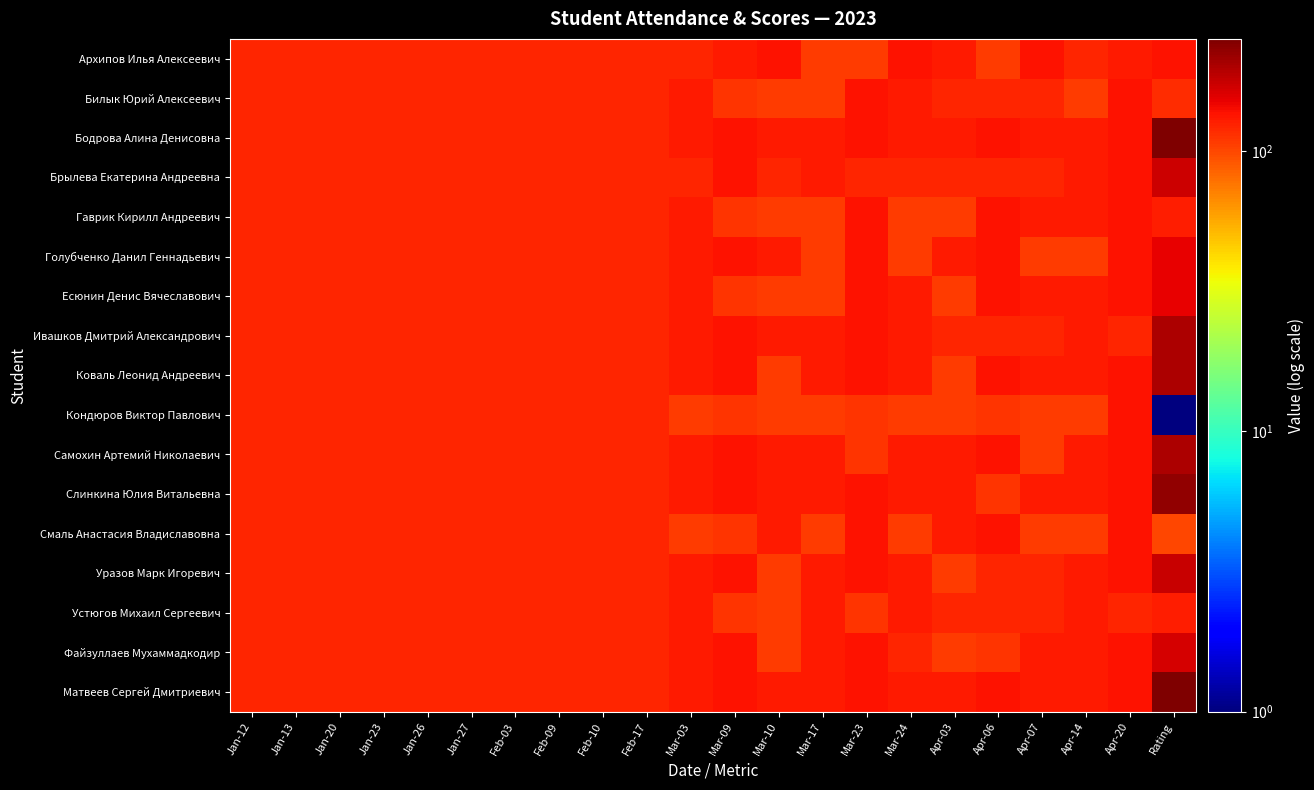

Reading left to right, list all the values displayed in this chart.

Архипов Илья Алексеевич: Jan-12=122	Jan-13=122	Jan-20=121	Jan-23=121	Jan-26=122	Jan-27=121	Feb-03=121	Feb-09=122	Feb-10=122	Feb-17=121	Mar-03=122	Mar-09=131	Mar-10=136	Mar-17=106	Mar-23=106	Mar-24=136	Apr-03=131	Apr-06=106	Apr-07=136	Apr-14=121	Apr-20=131	Rating=136
Билык Юрий Алексеевич: Jan-12=122	Jan-13=121	Jan-20=122	Jan-23=122	Jan-26=122	Jan-27=122	Feb-03=121	Feb-09=121	Feb-10=122	Feb-17=122	Mar-03=131	Mar-09=111	Mar-10=106	Mar-17=106	Mar-23=136	Mar-24=131	Apr-03=121	Apr-06=121	Apr-07=121	Apr-14=106	Apr-20=136	Rating=116
Бодрова Алина Денисовна: Jan-12=121	Jan-13=121	Jan-20=122	Jan-23=122	Jan-26=122	Jan-27=122	Feb-03=122	Feb-09=122	Feb-10=122	Feb-17=122	Mar-03=131	Mar-09=136	Mar-10=131	Mar-17=131	Mar-23=136	Mar-24=131	Apr-03=131	Apr-06=136	Apr-07=131	Apr-14=131	Apr-20=136	Rating=251
Брылева Екатерина Андреевна: Jan-12=122	Jan-13=122	Jan-20=122	Jan-23=122	Jan-26=122	Jan-27=122	Feb-03=122	Feb-09=122	Feb-10=122	Feb-17=122	Mar-03=121	Mar-09=136	Mar-10=121	Mar-17=131	Mar-23=121	Mar-24=121	Apr-03=121	Apr-06=121	Apr-07=121	Apr-14=131	Apr-20=136	Rating=171
Гаврик Кирилл Андреевич: Jan-12=121	Jan-13=121	Jan-20=122	Jan-23=121	Jan-26=122	Jan-27=121	Feb-03=122	Feb-09=122	Feb-10=122	Feb-17=121	Mar-03=131	Mar-09=111	Mar-10=106	Mar-17=106	Mar-23=136	Mar-24=106	Apr-03=106	Apr-06=136	Apr-07=131	Apr-14=131	Apr-20=136	Rating=126
Голубченко Данил Геннадьевич: Jan-12=122	Jan-13=121	Jan-20=122	Jan-23=121	Jan-26=121	Jan-27=122	Feb-03=122	Feb-09=122	Feb-10=122	Feb-17=122	Mar-03=131	Mar-09=136	Mar-10=131	Mar-17=106	Mar-23=136	Mar-24=106	Apr-03=131	Apr-06=136	Apr-07=106	Apr-14=106	Apr-20=136	Rating=151
Есюнин Денис Вячеславович: Jan-12=121	Jan-13=121	Jan-20=121	Jan-23=121	Jan-26=122	Jan-27=122	Feb-03=121	Feb-09=121	Feb-10=122	Feb-17=122	Mar-03=131	Mar-09=111	Mar-10=106	Mar-17=106	Mar-23=136	Mar-24=131	Apr-03=106	Apr-06=136	Apr-07=131	Apr-14=131	Apr-20=136	Rating=151
Ивашков Дмитрий Александрович: Jan-12=121	Jan-13=121	Jan-20=122	Jan-23=122	Jan-26=122	Jan-27=122	Feb-03=122	Feb-09=121	Feb-10=121	Feb-17=122	Mar-03=131	Mar-09=136	Mar-10=131	Mar-17=131	Mar-23=136	Mar-24=131	Apr-03=121	Apr-06=121	Apr-07=121	Apr-14=131	Apr-20=121	Rating=201
Коваль Леонид Андреевич: Jan-12=122	Jan-13=122	Jan-20=122	Jan-23=122	Jan-26=122	Jan-27=122	Feb-03=122	Feb-09=122	Feb-10=122	Feb-17=122	Mar-03=131	Mar-09=136	Mar-10=106	Mar-17=131	Mar-23=136	Mar-24=131	Apr-03=106	Apr-06=136	Apr-07=131	Apr-14=131	Apr-20=136	Rating=201
Кондюров Виктор Павлович: Jan-12=121	Jan-13=121	Jan-20=122	Jan-23=121	Jan-26=121	Jan-27=121	Feb-03=121	Feb-09=121	Feb-10=121	Feb-17=122	Mar-03=106	Mar-09=111	Mar-10=106	Mar-17=106	Mar-23=111	Mar-24=106	Apr-03=106	Apr-06=111	Apr-07=106	Apr-14=106	Apr-20=136	Rating=1
Самохин Артемий Николаевич: Jan-12=122	Jan-13=122	Jan-20=121	Jan-23=121	Jan-26=122	Jan-27=122	Feb-03=122	Feb-09=122	Feb-10=122	Feb-17=122	Mar-03=131	Mar-09=136	Mar-10=131	Mar-17=131	Mar-23=111	Mar-24=131	Apr-03=131	Apr-06=136	Apr-07=106	Apr-14=131	Apr-20=136	Rating=201
Слинкина Юлия Витальевна: Jan-12=122	Jan-13=122	Jan-20=122	Jan-23=122	Jan-26=122	Jan-27=122	Feb-03=122	Feb-09=122	Feb-10=122	Feb-17=122	Mar-03=131	Mar-09=136	Mar-10=131	Mar-17=131	Mar-23=136	Mar-24=131	Apr-03=131	Apr-06=111	Apr-07=131	Apr-14=131	Apr-20=136	Rating=226
Смаль Анастасия Владиславовна: Jan-12=122	Jan-13=122	Jan-20=121	Jan-23=121	Jan-26=121	Jan-27=122	Feb-03=122	Feb-09=121	Feb-10=121	Feb-17=121	Mar-03=106	Mar-09=111	Mar-10=131	Mar-17=106	Mar-23=136	Mar-24=106	Apr-03=131	Apr-06=136	Apr-07=106	Apr-14=106	Apr-20=136	Rating=101
Уразов Марк Игоревич: Jan-12=122	Jan-13=122	Jan-20=122	Jan-23=122	Jan-26=122	Jan-27=122	Feb-03=122	Feb-09=121	Feb-10=122	Feb-17=122	Mar-03=131	Mar-09=136	Mar-10=106	Mar-17=131	Mar-23=136	Mar-24=131	Apr-03=106	Apr-06=121	Apr-07=121	Apr-14=131	Apr-20=136	Rating=176
Устюгов Михаил Сергеевич: Jan-12=121	Jan-13=121	Jan-20=122	Jan-23=122	Jan-26=121	Jan-27=121	Feb-03=122	Feb-09=121	Feb-10=121	Feb-17=122	Mar-03=131	Mar-09=111	Mar-10=106	Mar-17=131	Mar-23=111	Mar-24=131	Apr-03=121	Apr-06=121	Apr-07=121	Apr-14=131	Apr-20=121	Rating=126
Файзуллаев Мухаммадкодир: Jan-12=122	Jan-13=121	Jan-20=122	Jan-23=121	Jan-26=122	Jan-27=121	Feb-03=122	Feb-09=121	Feb-10=121	Feb-17=122	Mar-03=131	Mar-09=136	Mar-10=106	Mar-17=131	Mar-23=136	Mar-24=121	Apr-03=106	Apr-06=111	Apr-07=131	Apr-14=131	Apr-20=136	Rating=166
Матвеев Сергей Дмитриевич: Jan-12=122	Jan-13=121	Jan-20=122	Jan-23=122	Jan-26=122	Jan-27=122	Feb-03=122	Feb-09=122	Feb-10=121	Feb-17=122	Mar-03=131	Mar-09=136	Mar-10=131	Mar-17=131	Mar-23=136	Mar-24=131	Apr-03=131	Apr-06=136	Apr-07=131	Apr-14=131	Apr-20=136	Rating=251